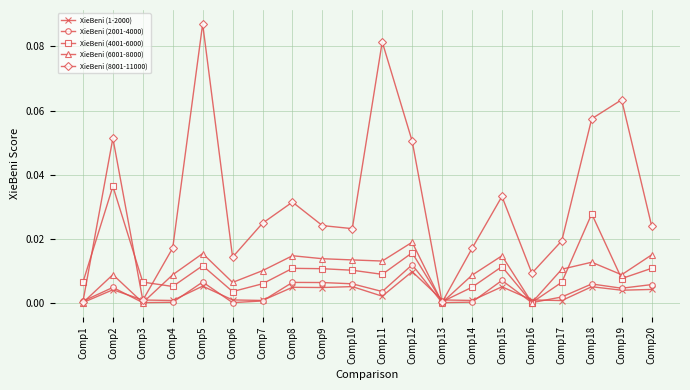

Which series has the largest range (max minus min)?

XieBeni (8001-11000)